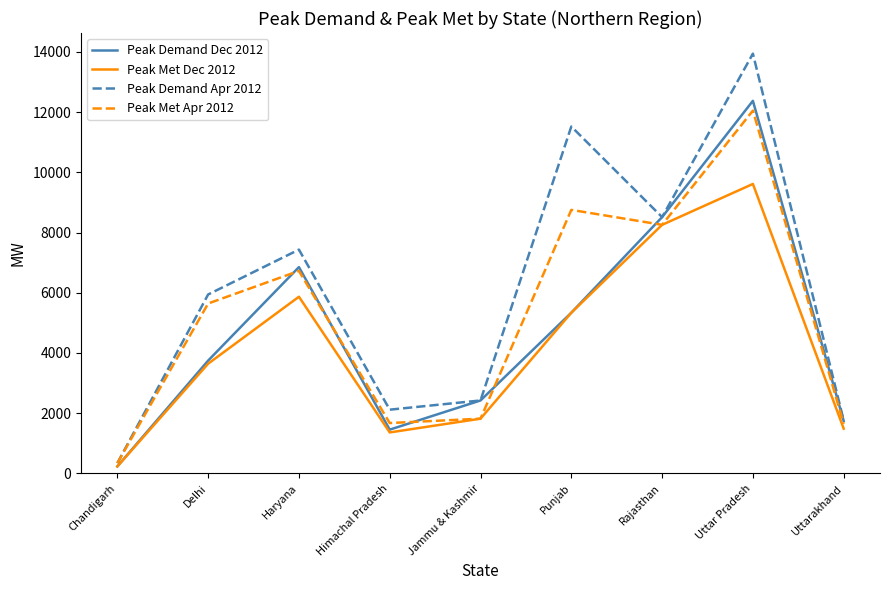

What are all the series names shown in the legend?

Peak Demand Dec 2012, Peak Met Dec 2012, Peak Demand Apr 2012, Peak Met Apr 2012